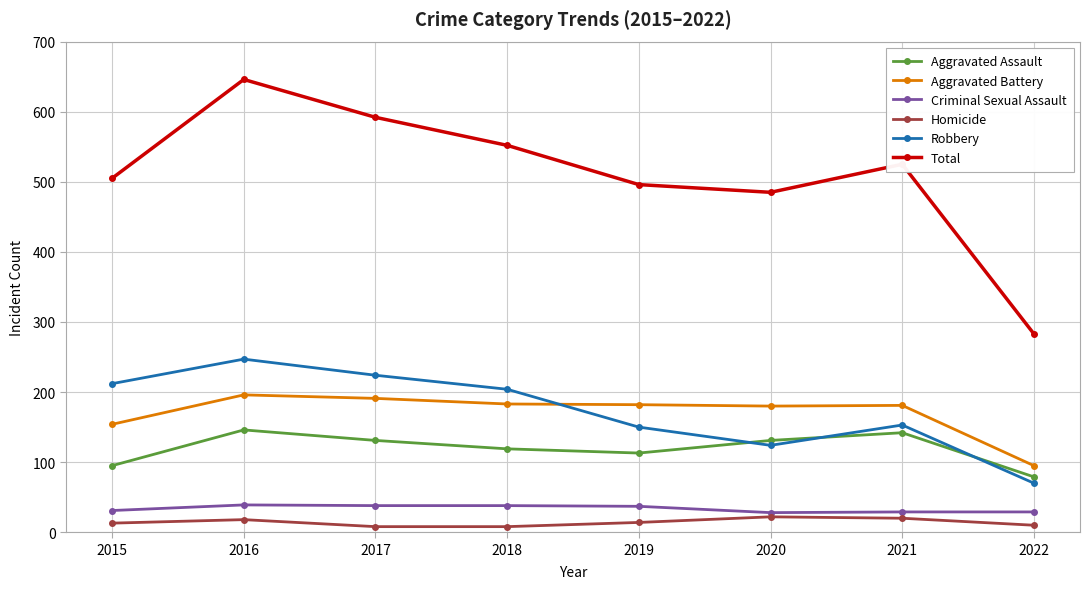

Between 2018 and 2020, which series saw the biggest shift?

Robbery